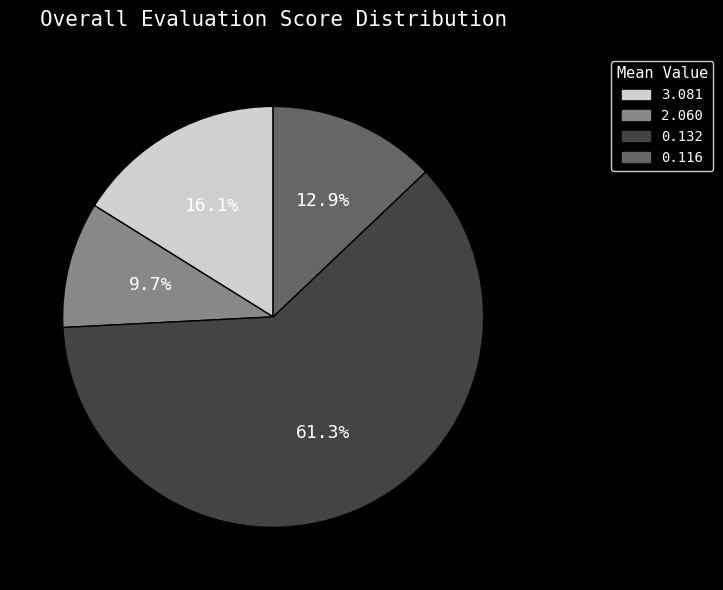

Is there any slice that represents more than half of the pie?

Yes